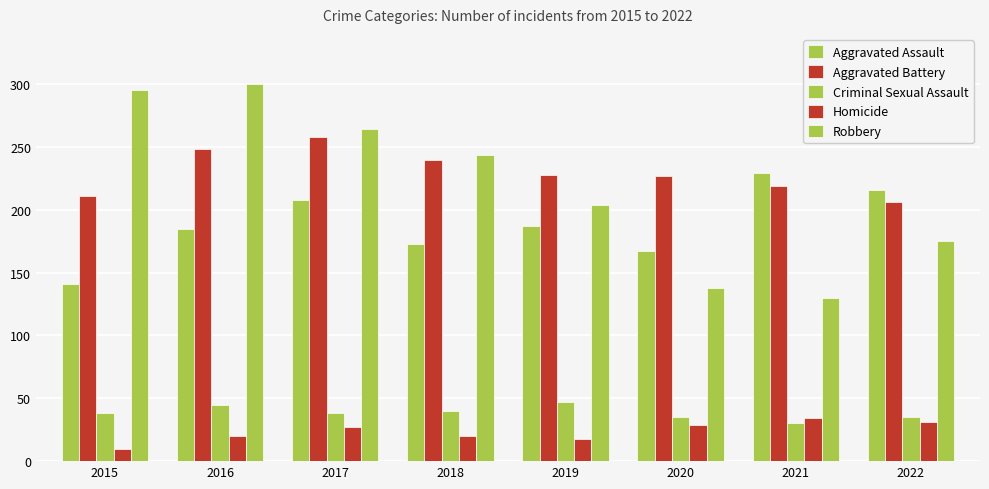

At 2018, list the series in order from largest to smallest.

Robbery, Aggravated Battery, Aggravated Assault, Criminal Sexual Assault, Homicide